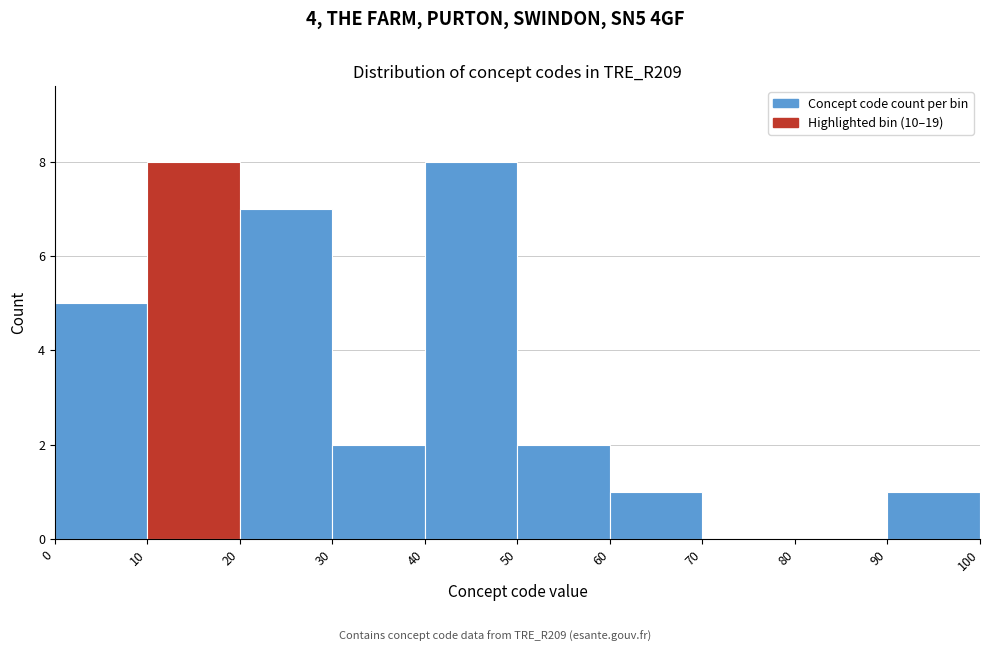

What is the height of the bar covering 0 to 10 on the x-axis? The values are not printed on the chart, so give them approximately, as read against the axis.

5